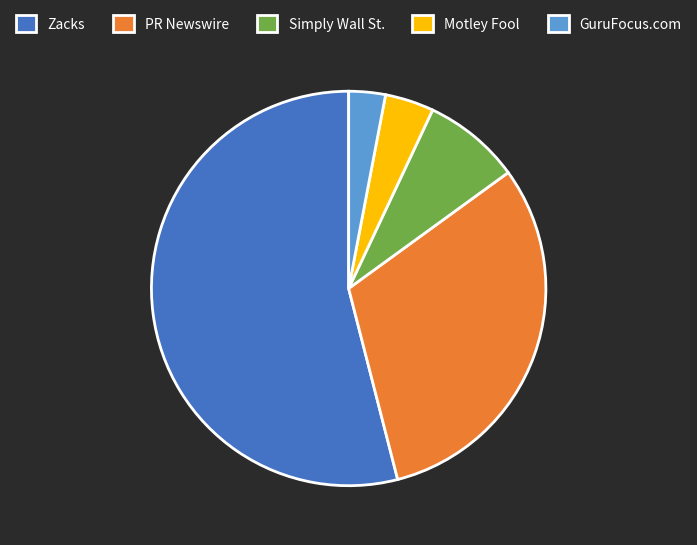

What is the ratio of the value at Motley Fool to the value at Simply Wall St.?

0.5